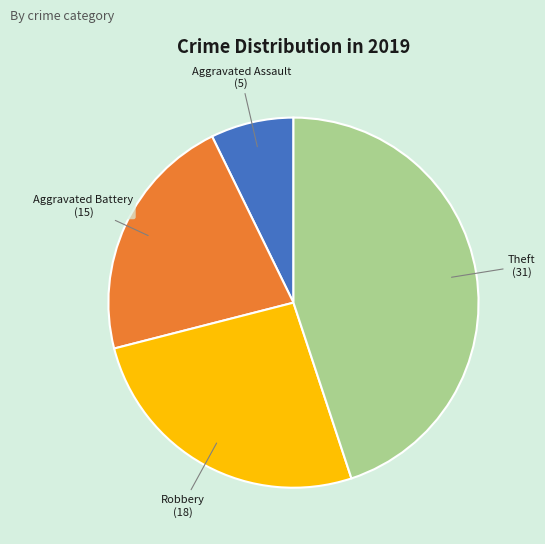

How many segments does this pie chart have?

4